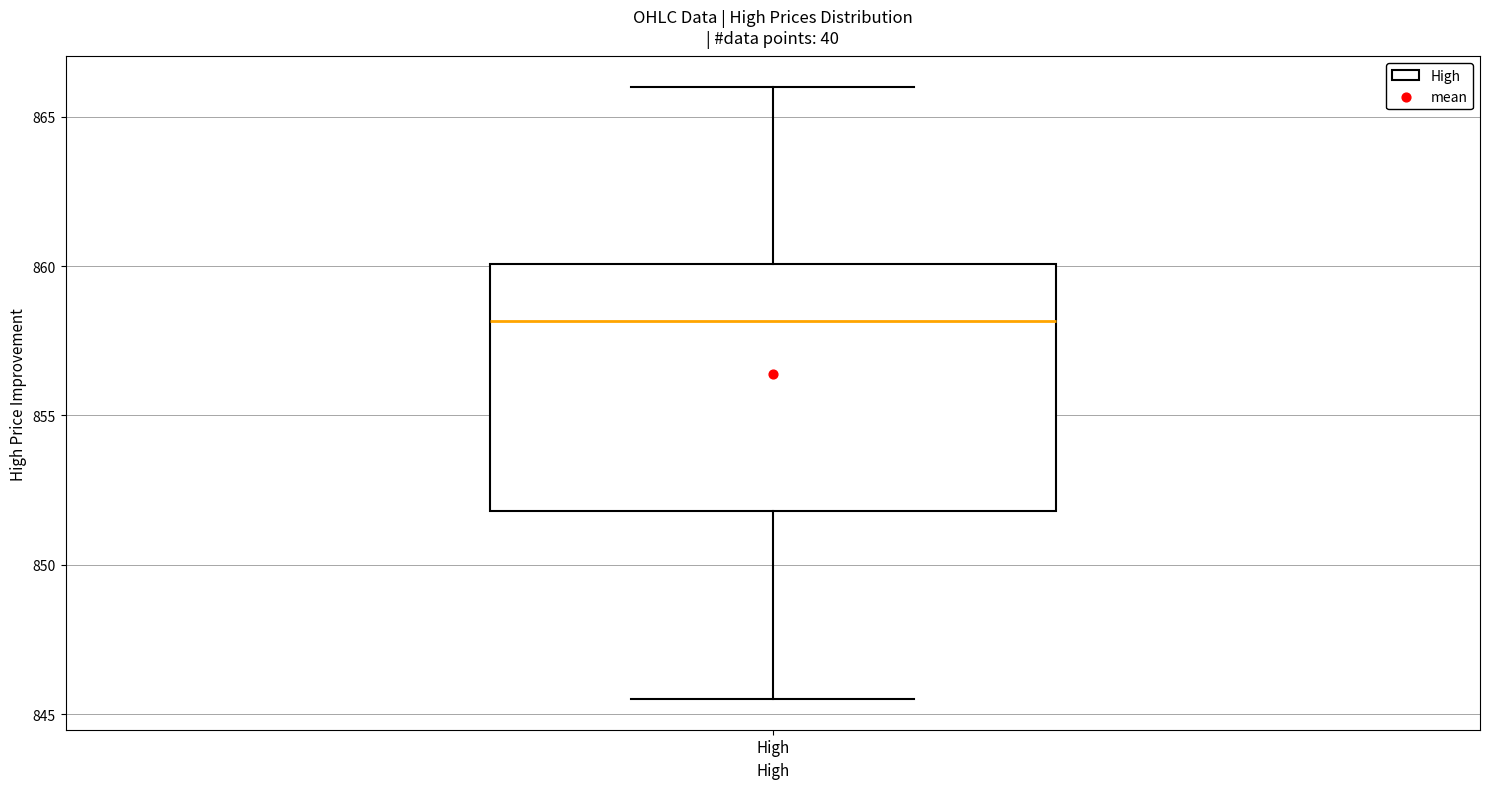

Read this box plot against the y-axis: the position of the median line, the range covered by the box, and the ends of both whiskers. The values are not printed on the chart, so give them approximately, as read against the axis.

median 858.0, box 852.0 to 860.0, whiskers 845.5 to 866.0